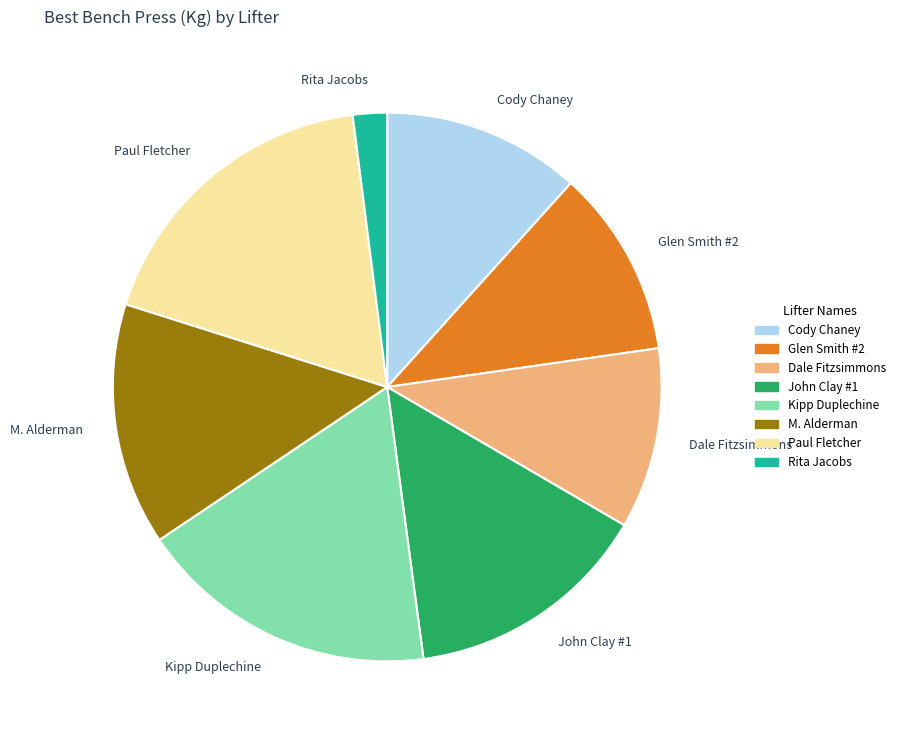

Which category has the smallest portion of the pie?

Rita Jacobs